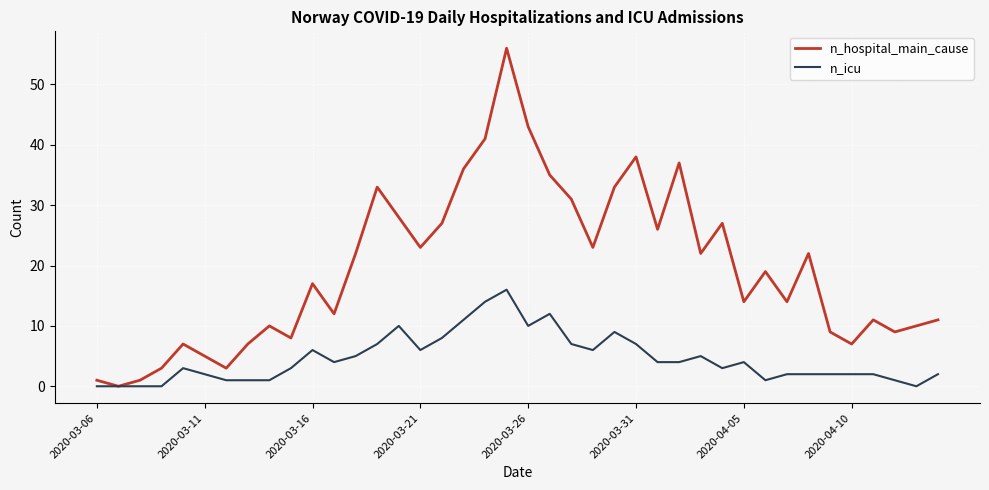

What is the highest value of the n_icu series?

16